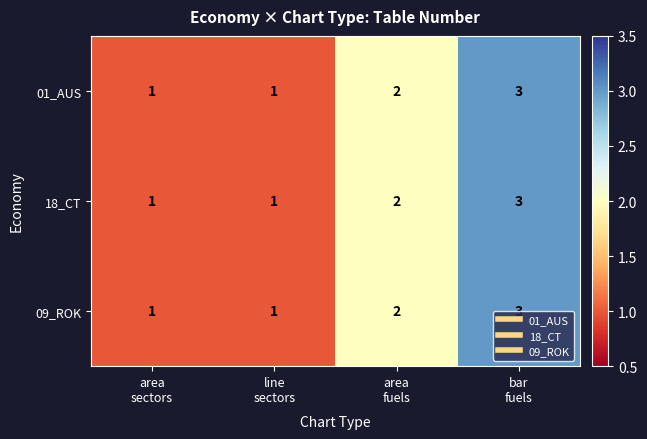

What is the sum of all 09_ROK values?

7